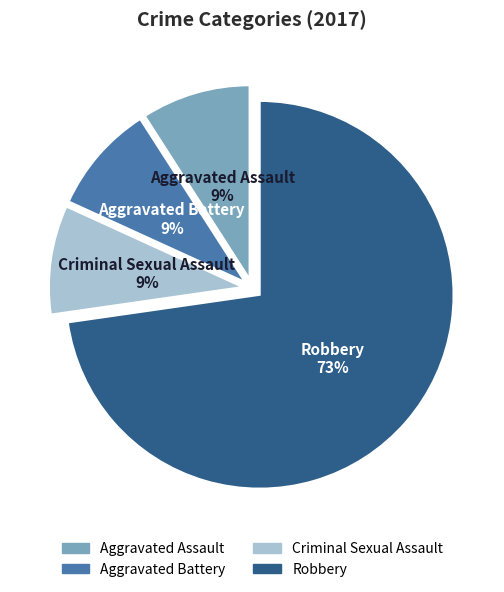

Which category has the biggest portion of the pie?

Robbery